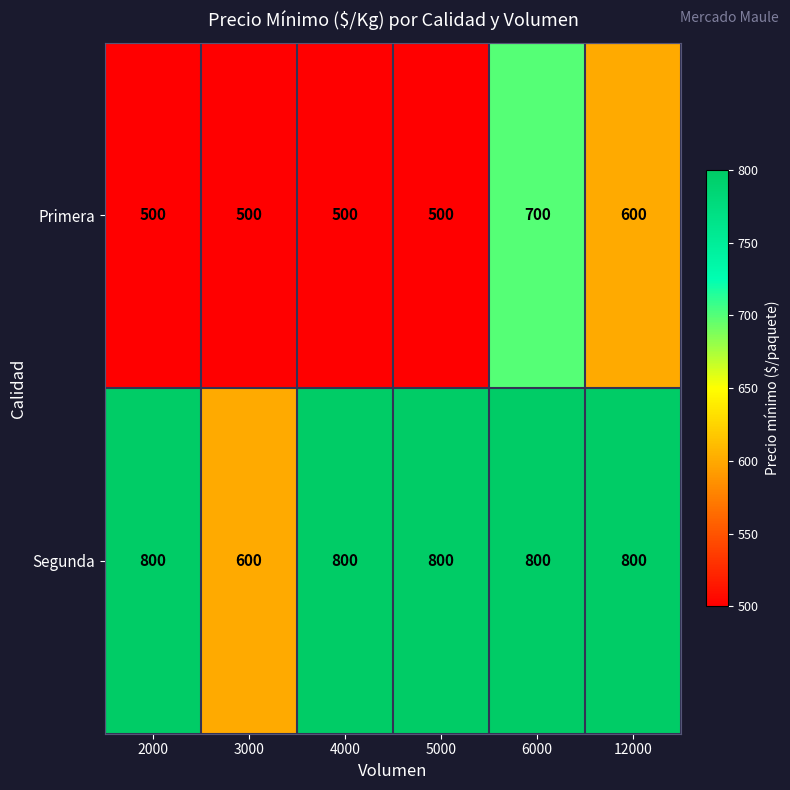

What is the sum of all Segunda values?

4600